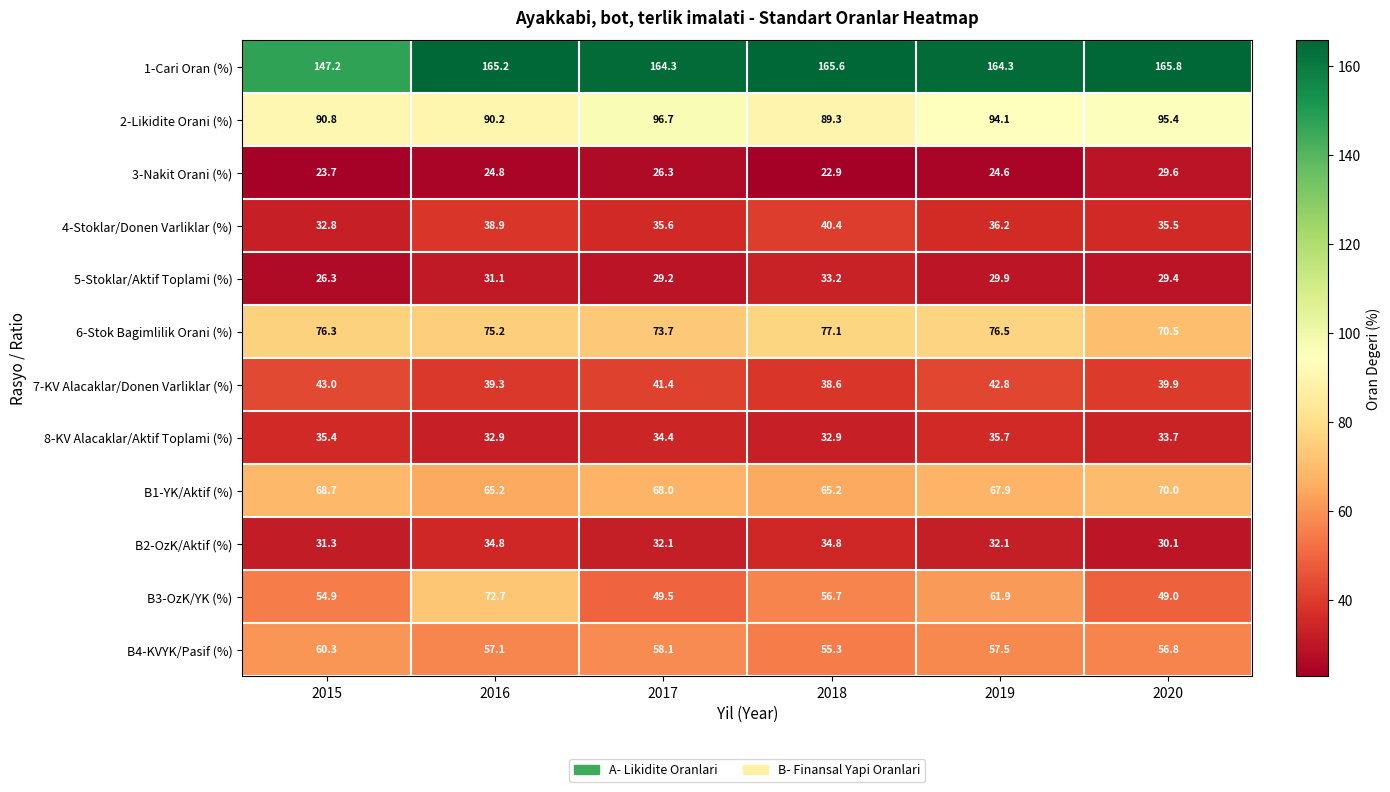

At 2018, list the series in order from smallest to largest.

3-Nakit Orani (%), 8-KV Alacaklar/Aktif Toplami (%), 5-Stoklar/Aktif Toplami (%), B2-OzK/Aktif (%), 7-KV Alacaklar/Donen Varliklar (%), 4-Stoklar/Donen Varliklar (%), B4-KVYK/Pasif (%), B3-OzK/YK (%), B1-YK/Aktif (%), 6-Stok Bagimlilik Orani (%), 2-Likidite Orani (%), 1-Cari Oran (%)